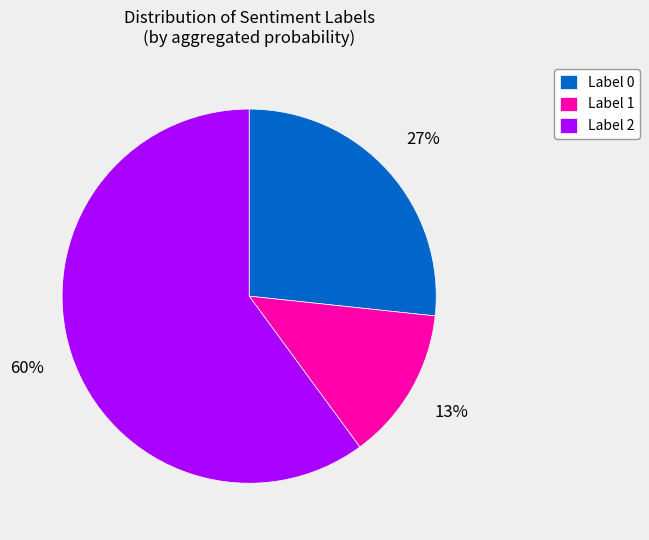

Rank the categories by value from highest to lowest.

Label 2, Label 0, Label 1